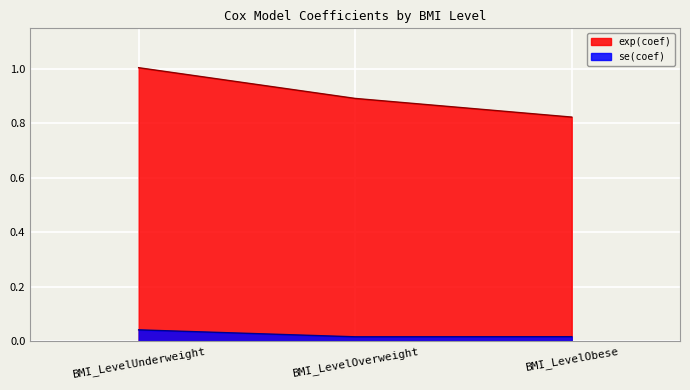

Reading left to right, transcribe all the data shown in this chart.

exp(coef): 1.0	0.9	0.8
se(coef): 0.0	0.0	0.0